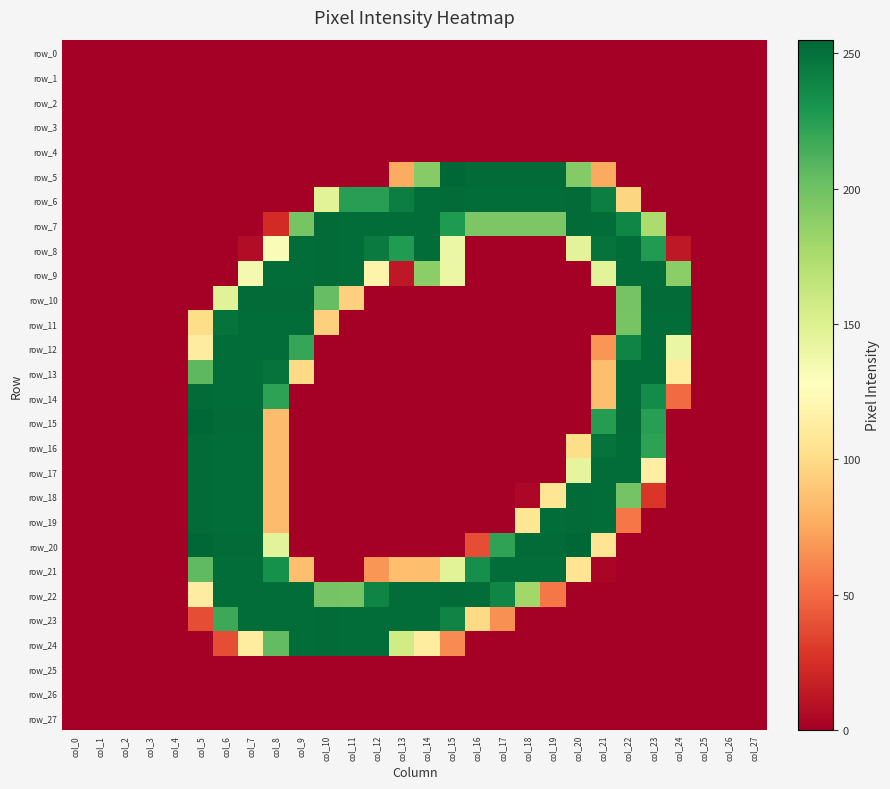

At which category is the sum across all series the highest?

col_7